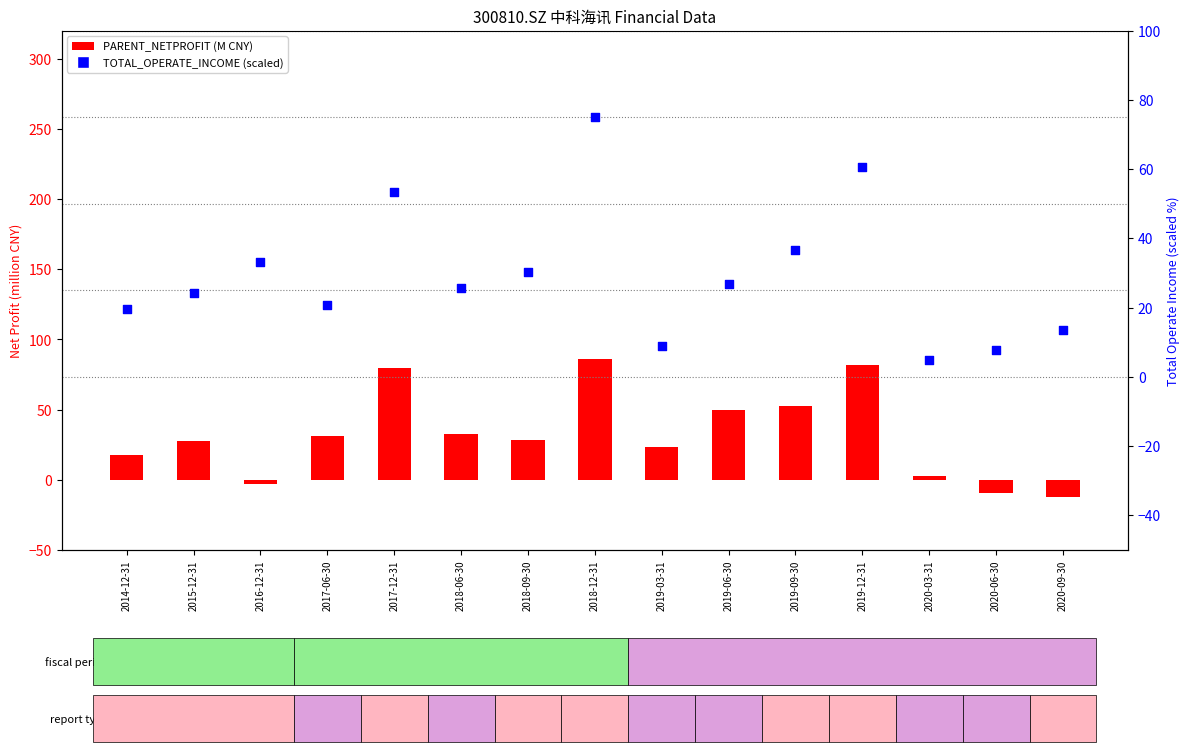

At which category is the sum across all series the highest?

2018-12-31